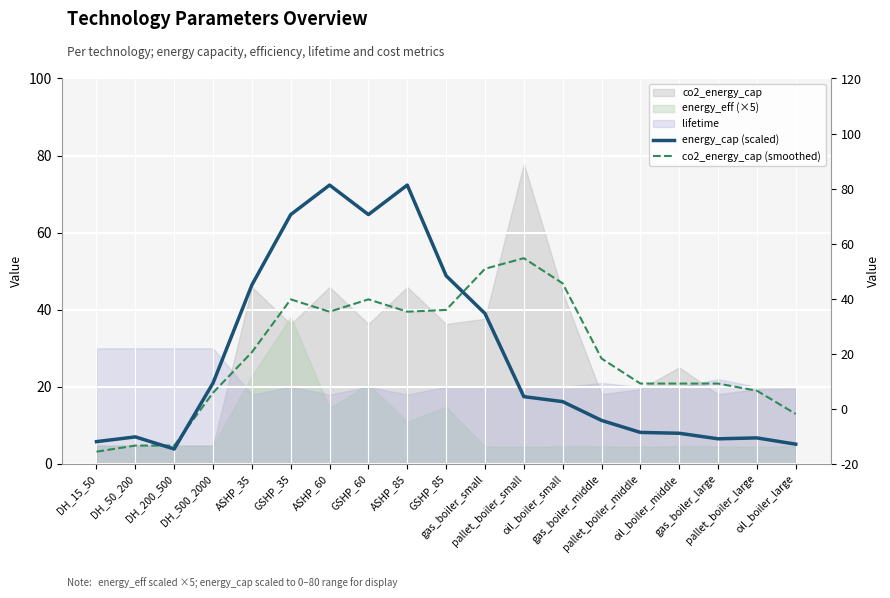

Where is energy_cap (scaled) nearest to the value 38?

gas_boiler_small